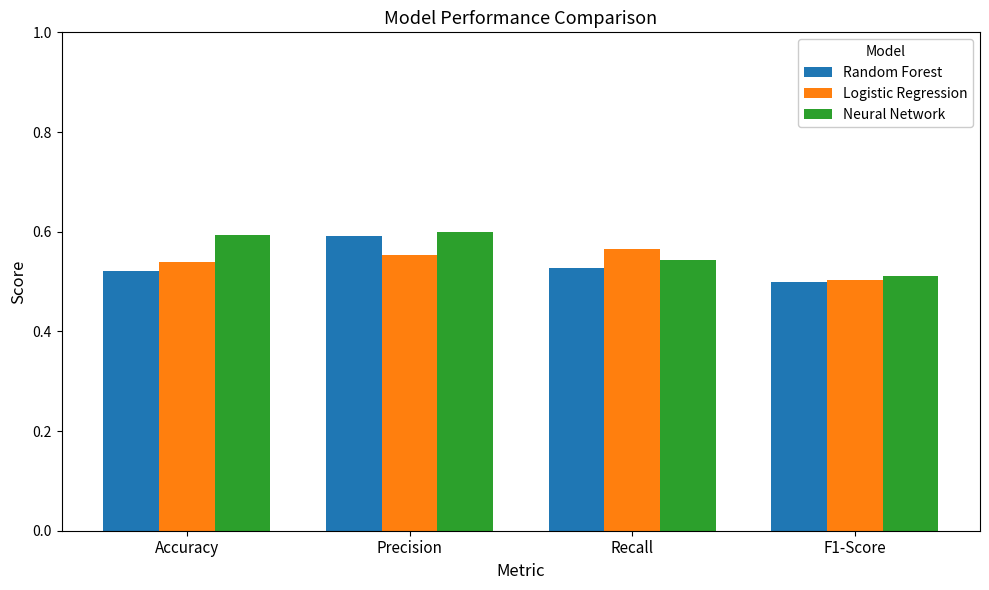

At which category is the sum across all series the highest?

Precision